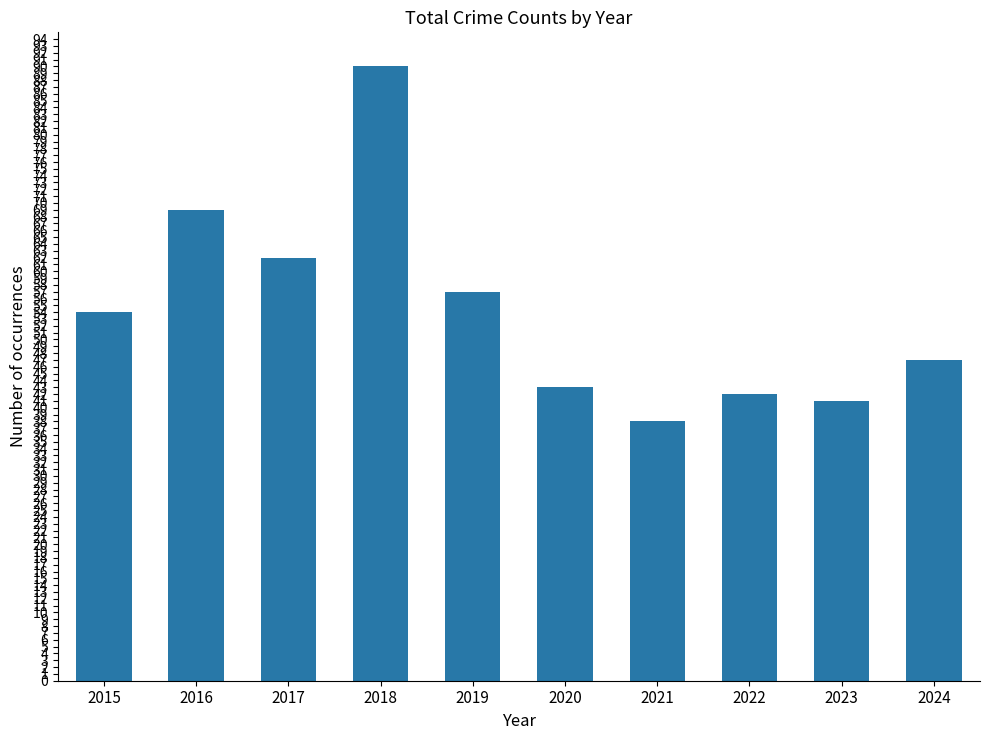

What is the value of the 8th bar from the left?

42